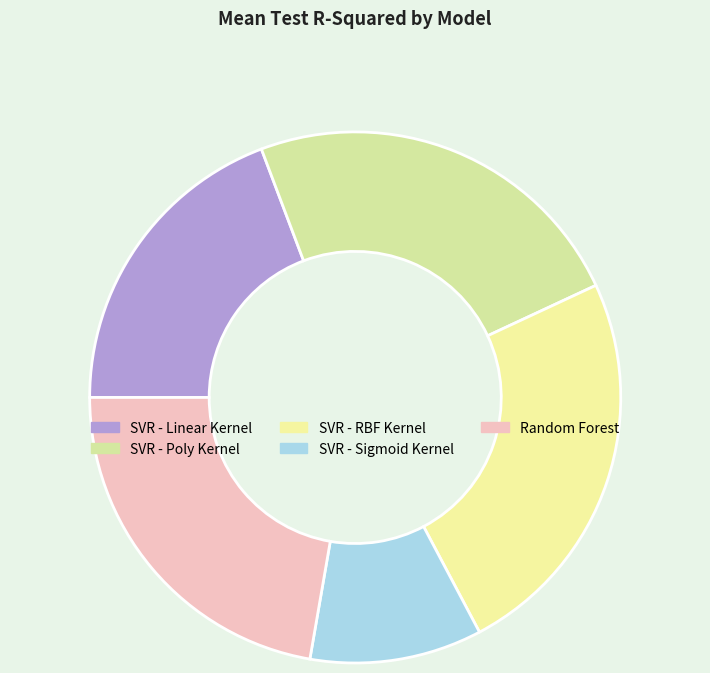

How many segments does this pie chart have?

5